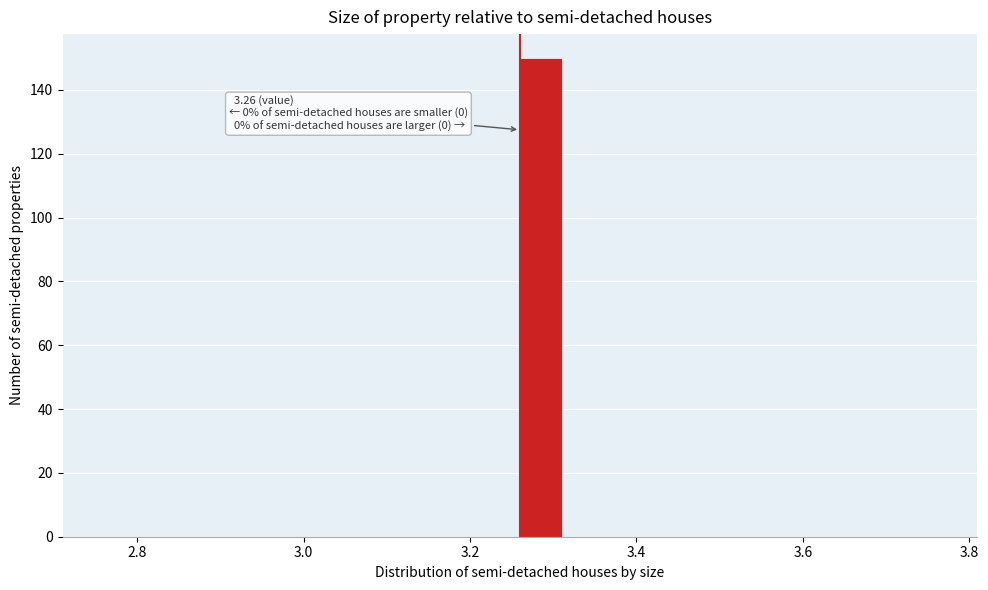

Around what value on the x-axis is the tallest bar? Give the approximate position of its centre, as read against the axis.

3.28